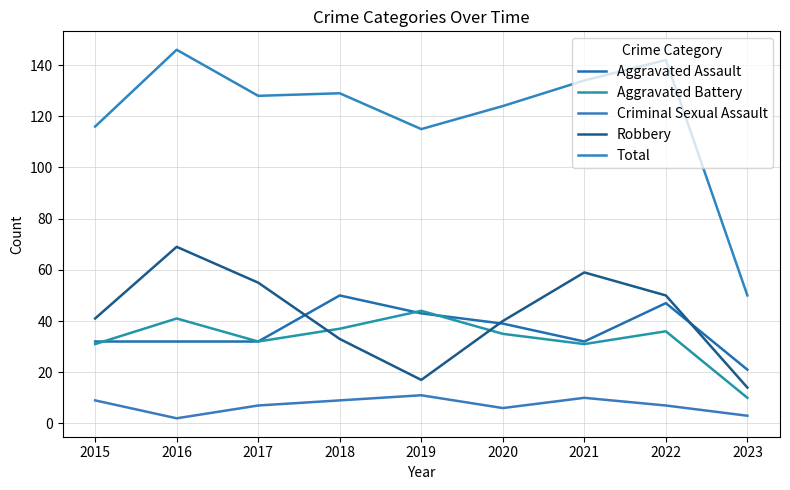

What value does the Aggravated Assault series have at 2015?

32